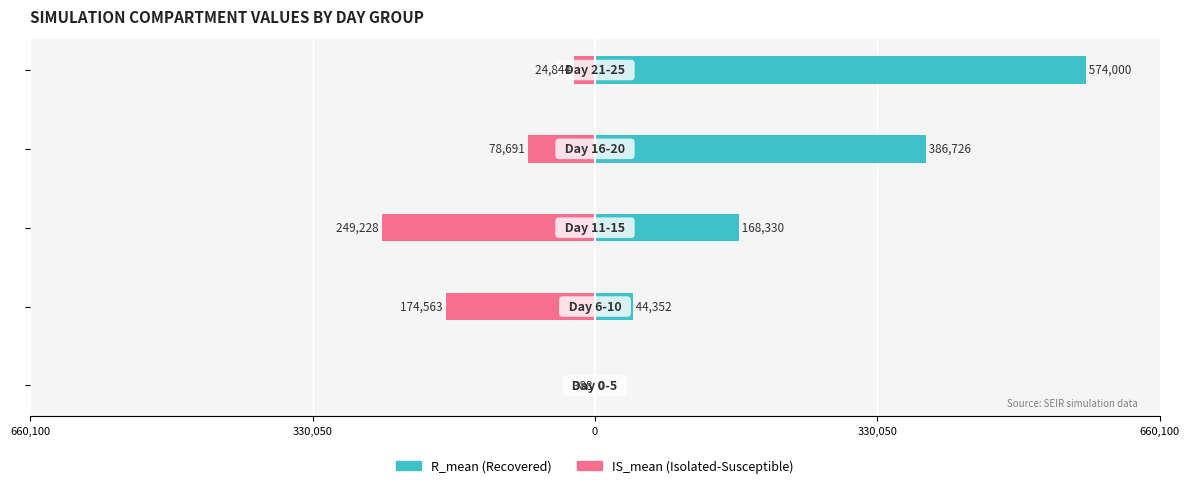

What is the value of the IS_mean bar at the 4th from the left?

-174563.2